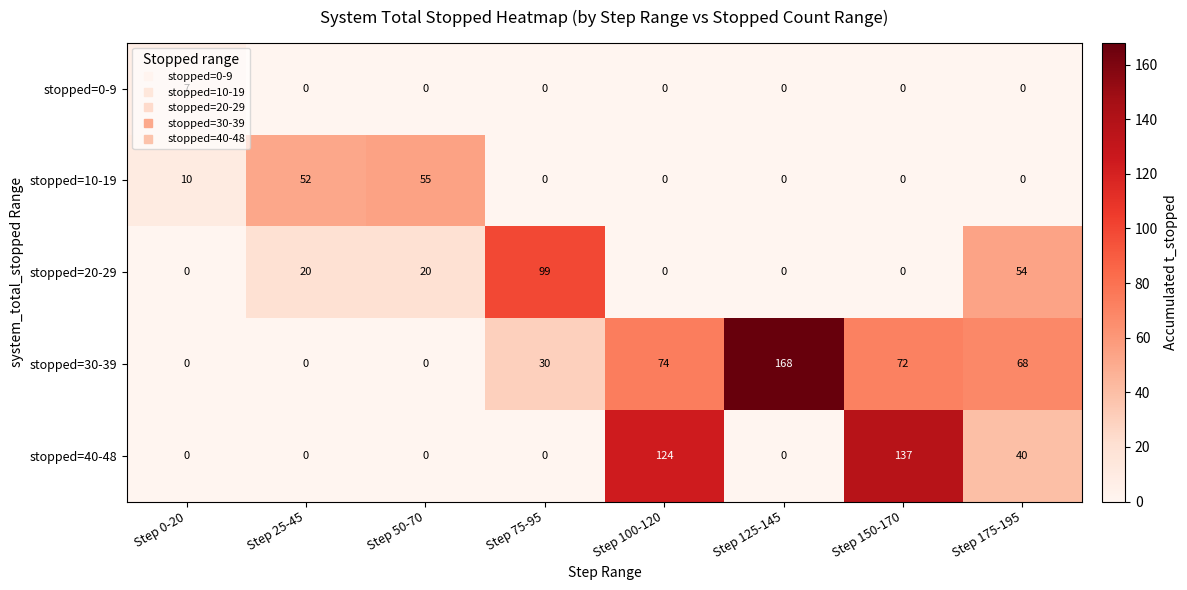

At which category does the chart reach its peak across all series?

Step 125-145